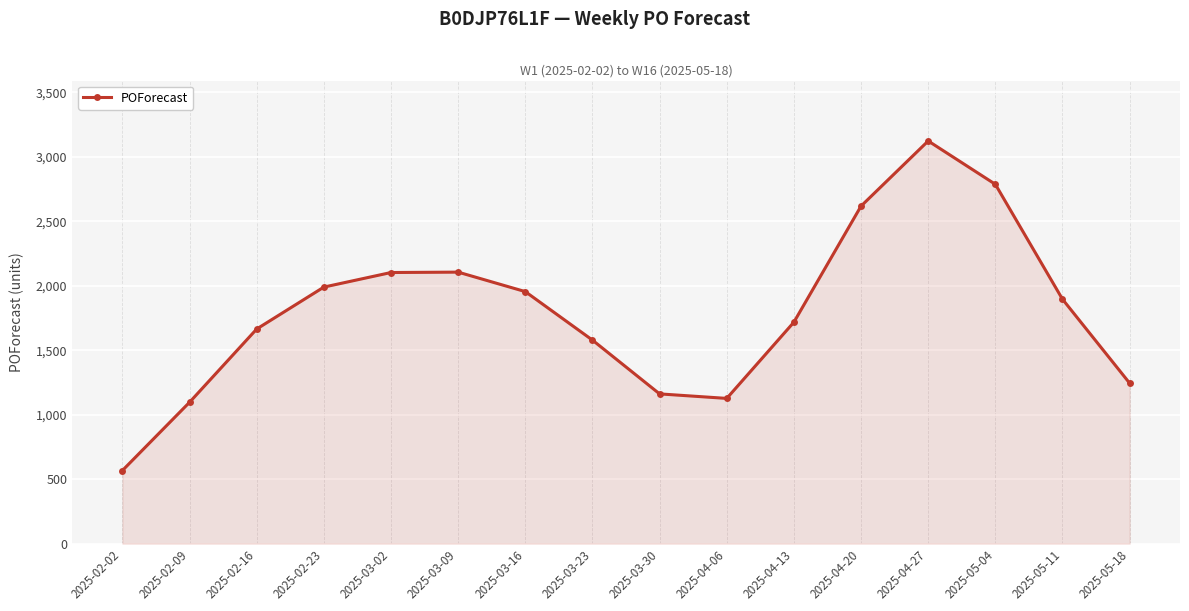

What is the maximum value shown in the chart?

3122